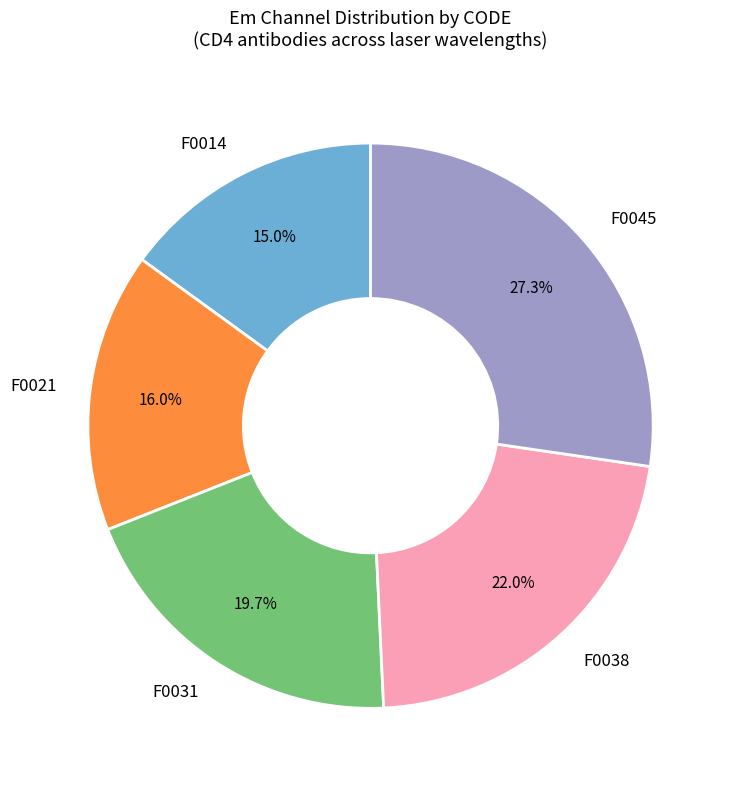

Which slice is the smallest?

F0014